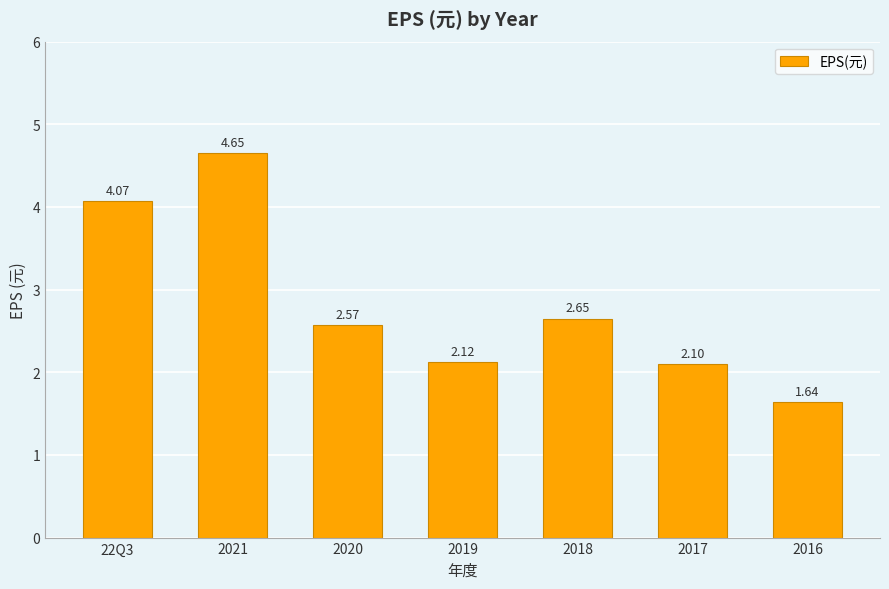

What is the difference between the second highest and second lowest values?

2.0